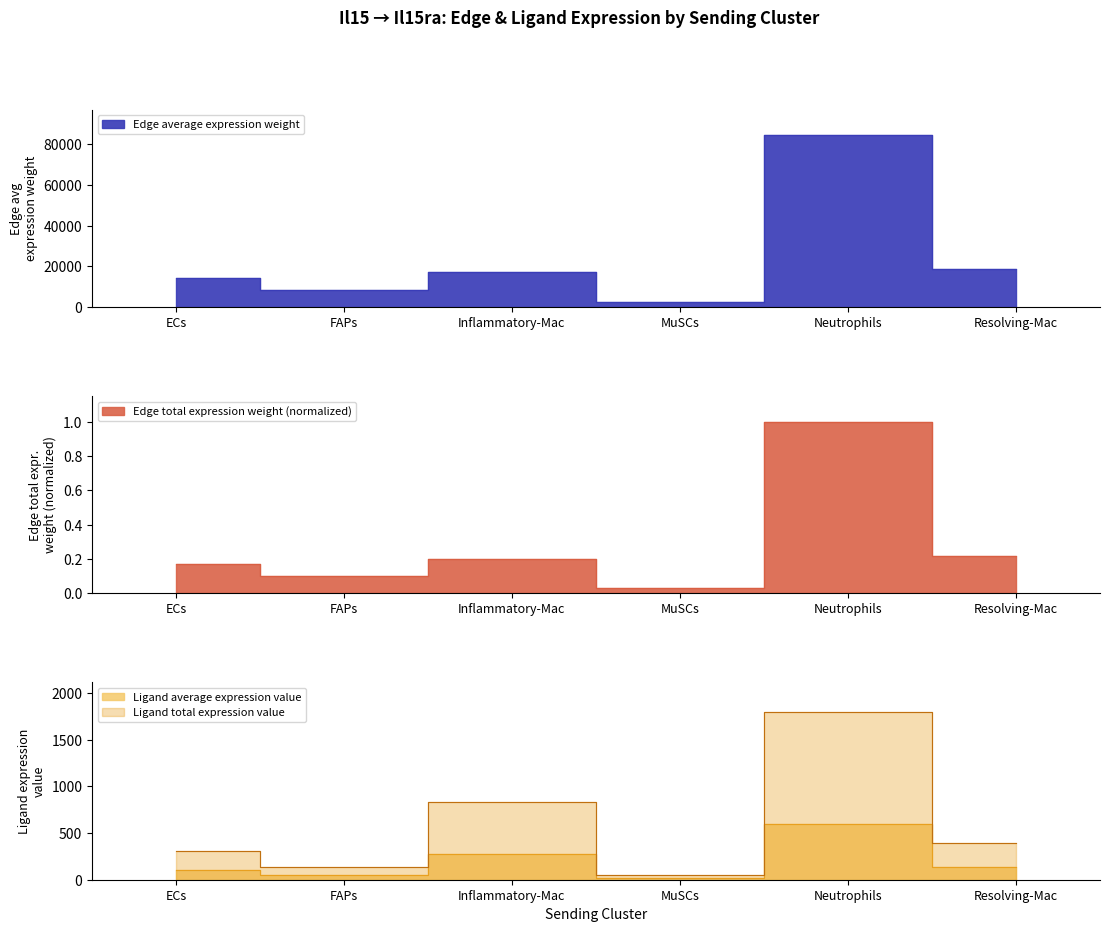

What is the difference between the maximum and minimum values in the Ligand total expression value series?

1737.4